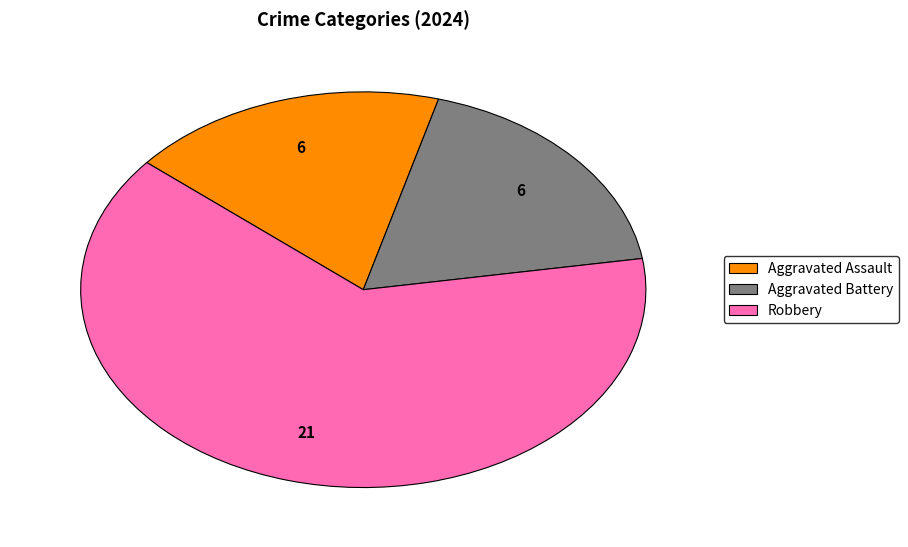

Is there a majority slice in this chart?

Yes